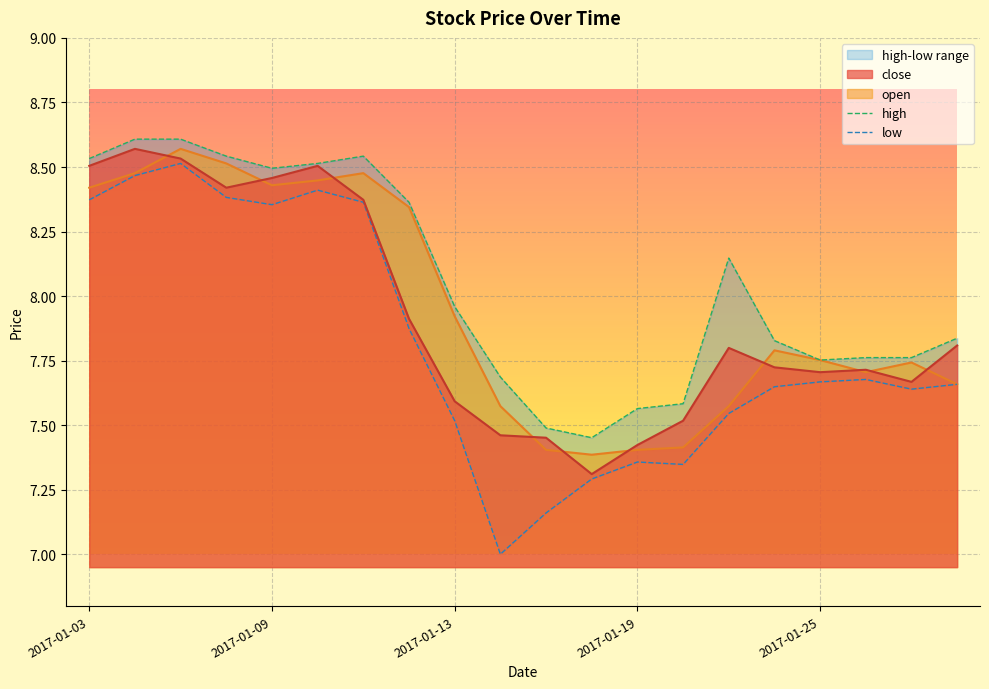

Rank the categories by low value from lowest to highest.

9, 10, 11, 13, 12, 8, 14, 18, 15, 19, 16, 17, 7, 2017-01-25, 6, 2017-01-03, 2017-01-19, 5, 2017-01-09, 2017-01-13